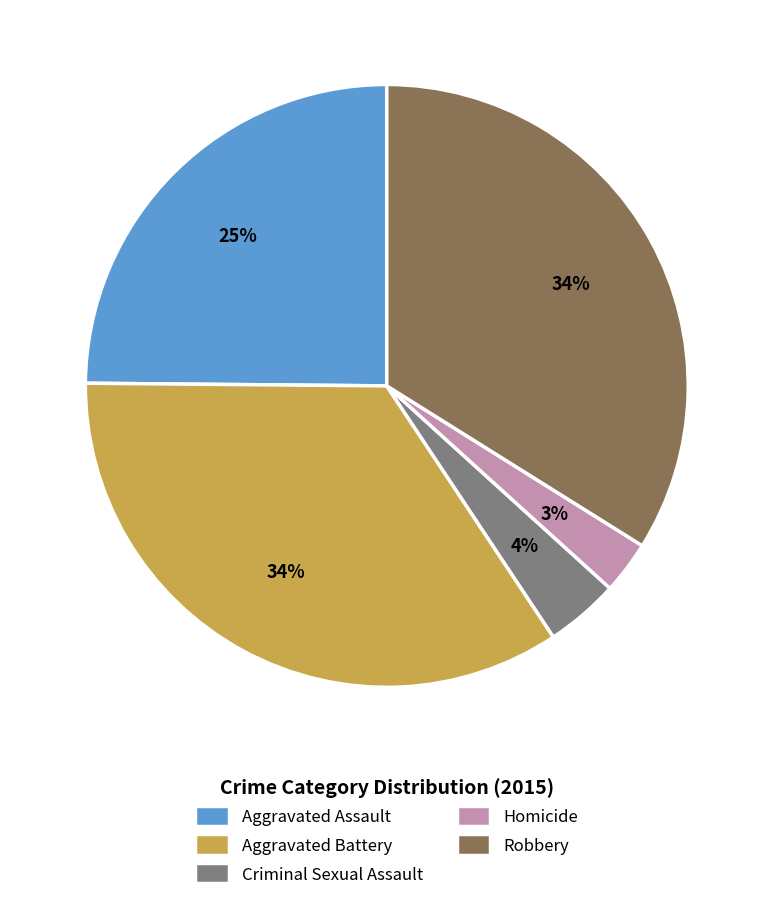

How many slices are in this pie chart?

5